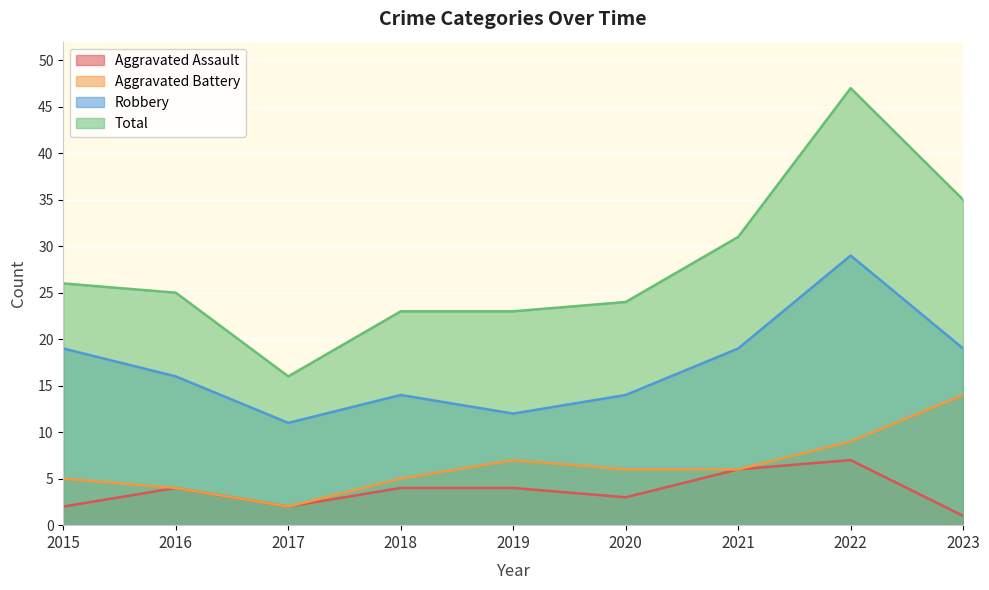

Which category has the lowest value across all series?

2023